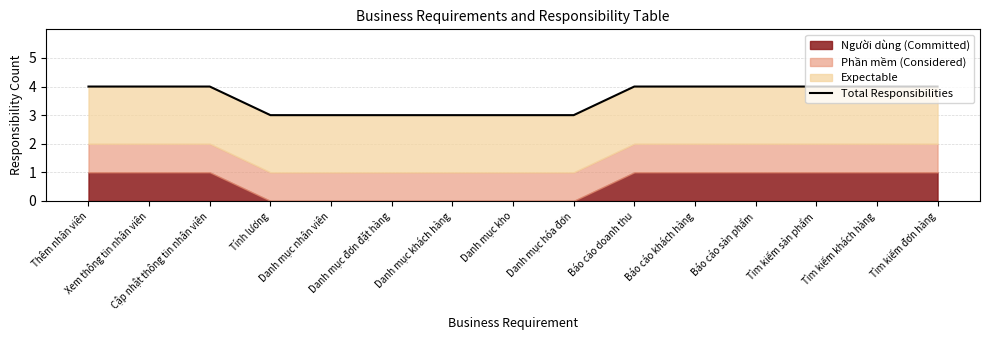

How many values are between 3 and 4?

15